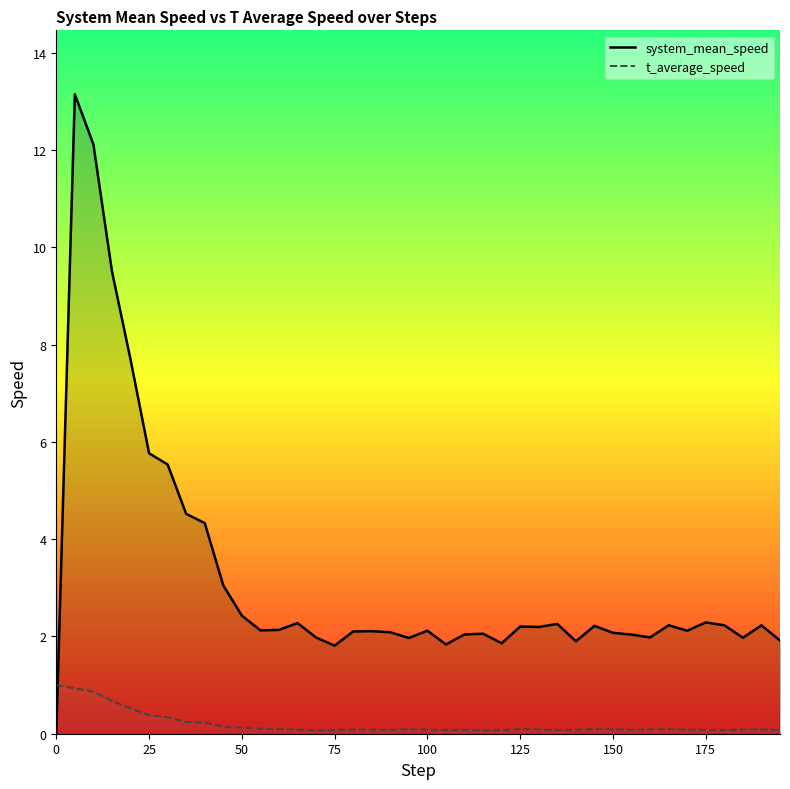

Does the chart display data point markers on the line(s)?

No